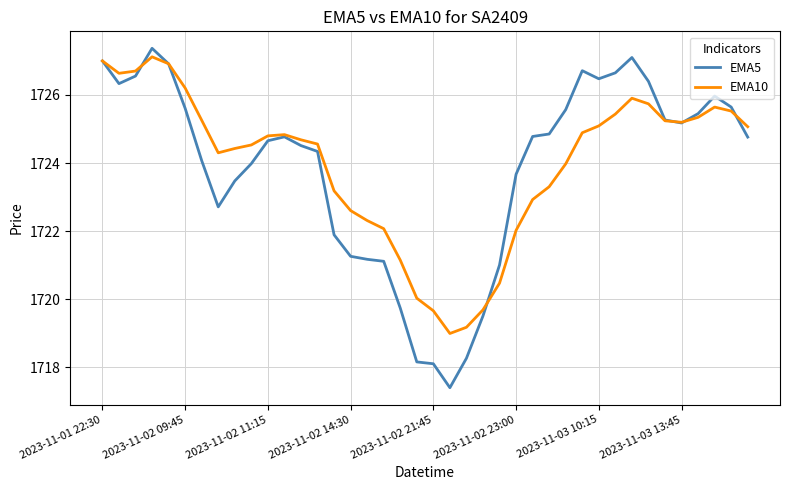

Which series has the largest range (max minus min)?

EMA5